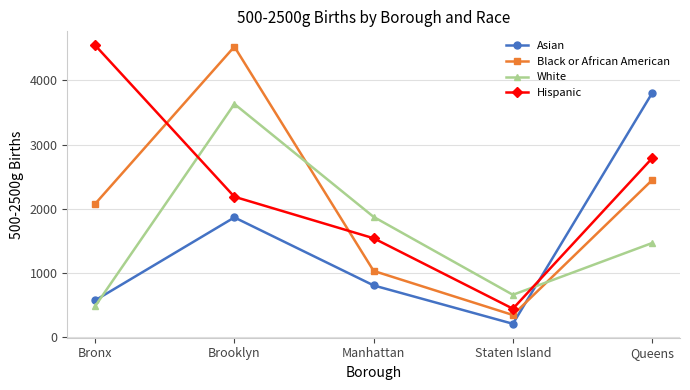

Which series has the largest total across all categories?

Hispanic